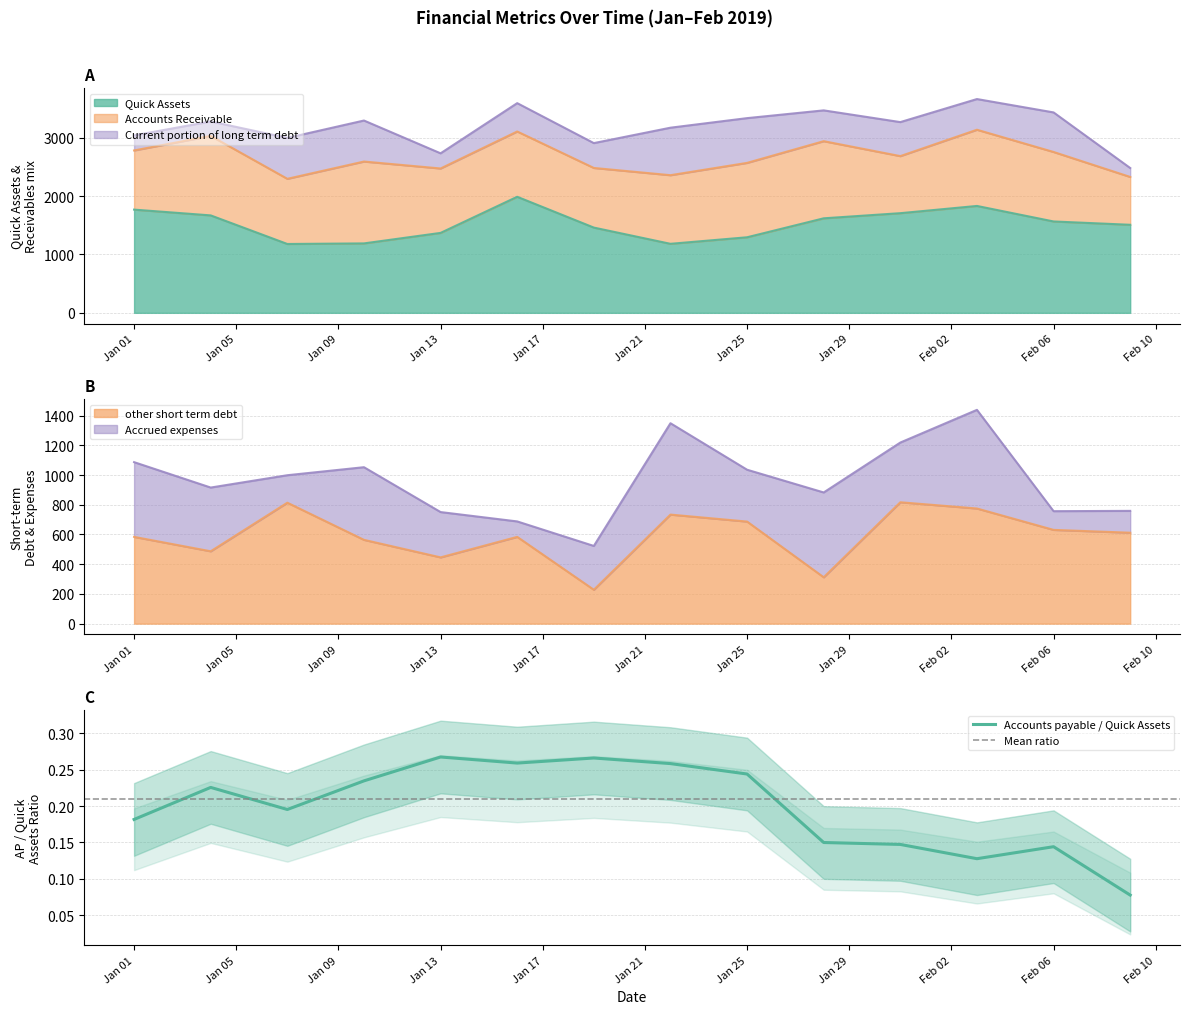

True or false: Quick Assets has more than 1 interior local peaks.

True